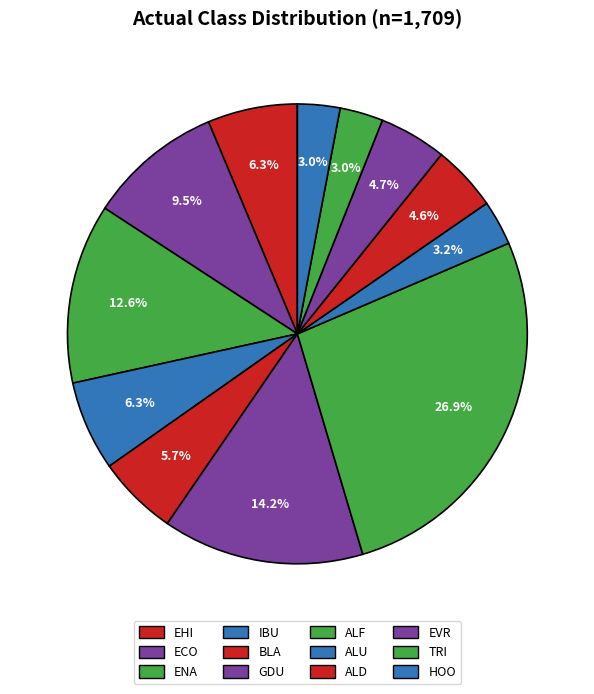

To the nearest percent, what is the difference between the HOO and IBU slice percentages?

3%